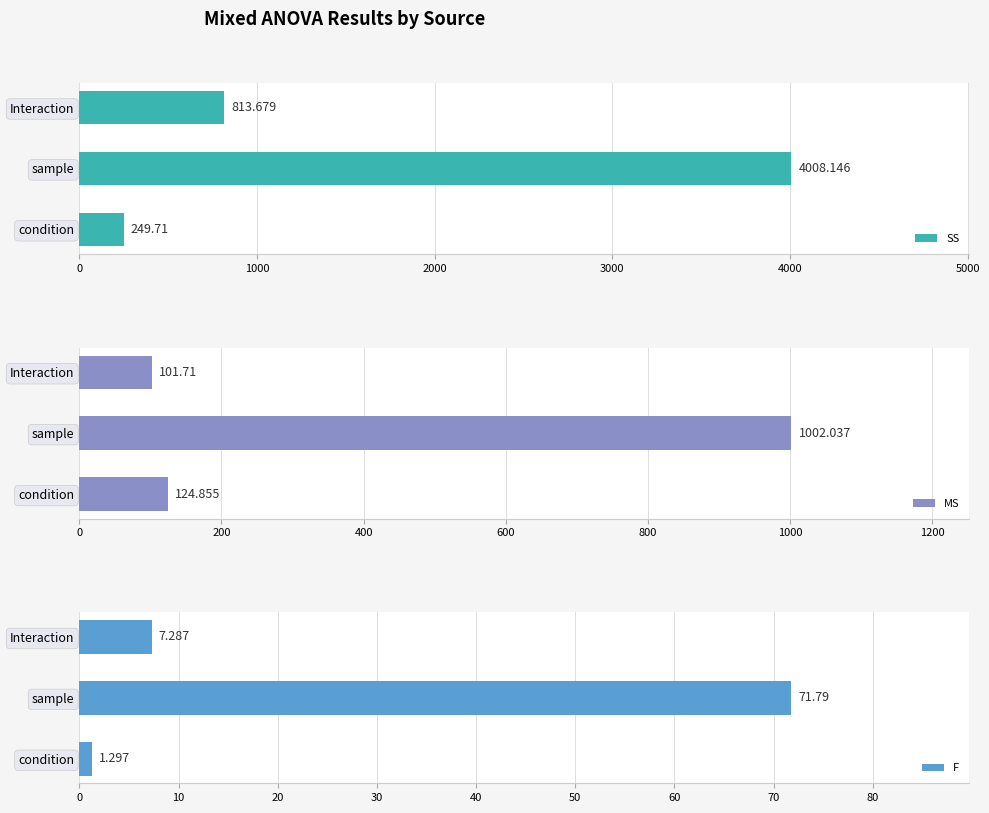

How many distinct data groups are displayed?

3